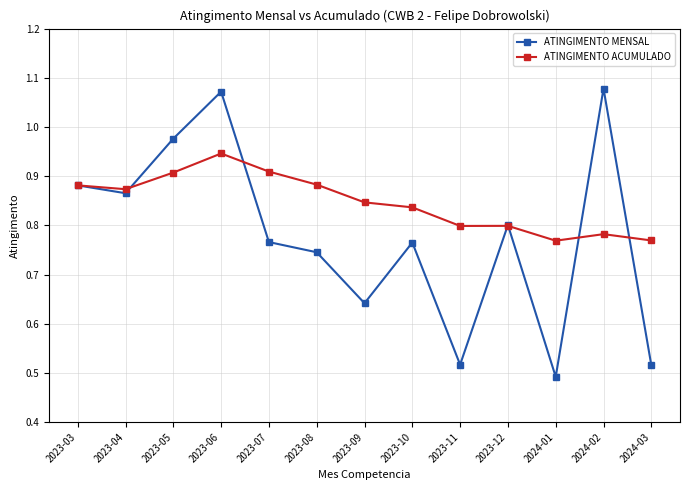

Count the ATINGIMENTO ACUMULADO values in the range 0 to 1.

13